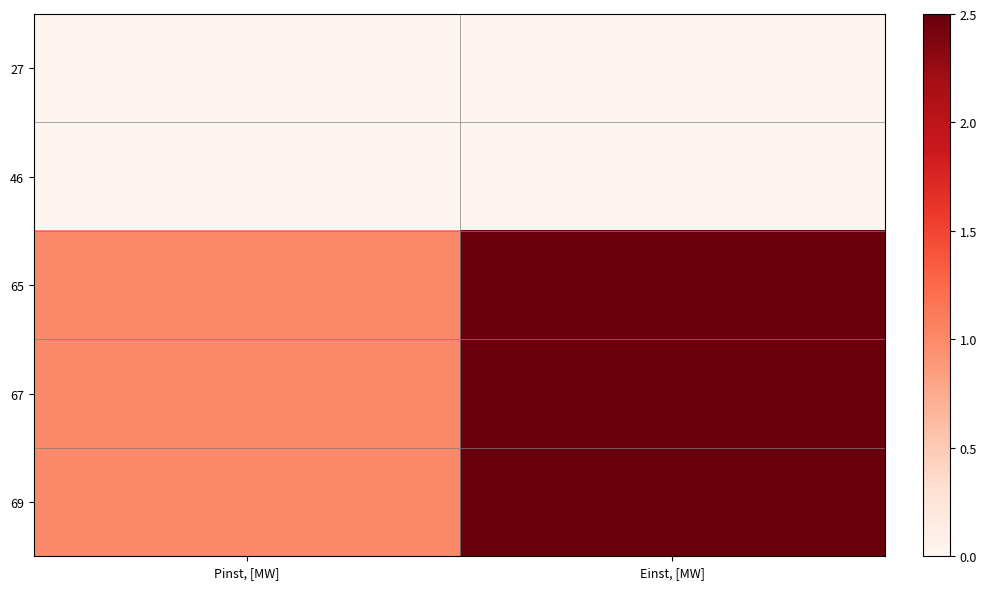

Which series has the largest total across all categories?

65